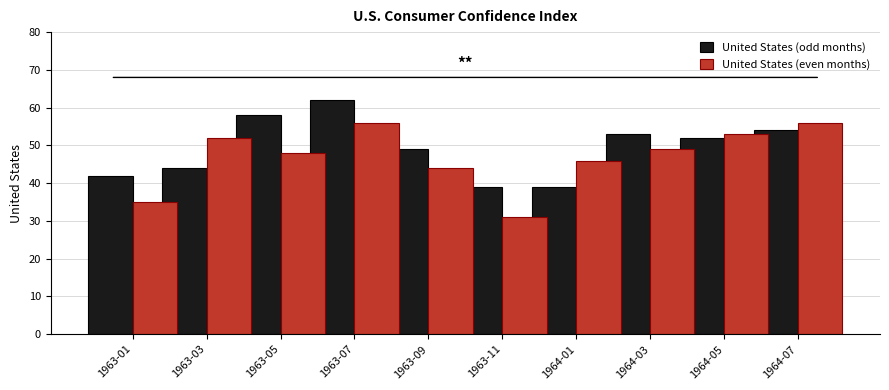

What are all the series names shown in the legend?

United States (odd months), United States (even months)